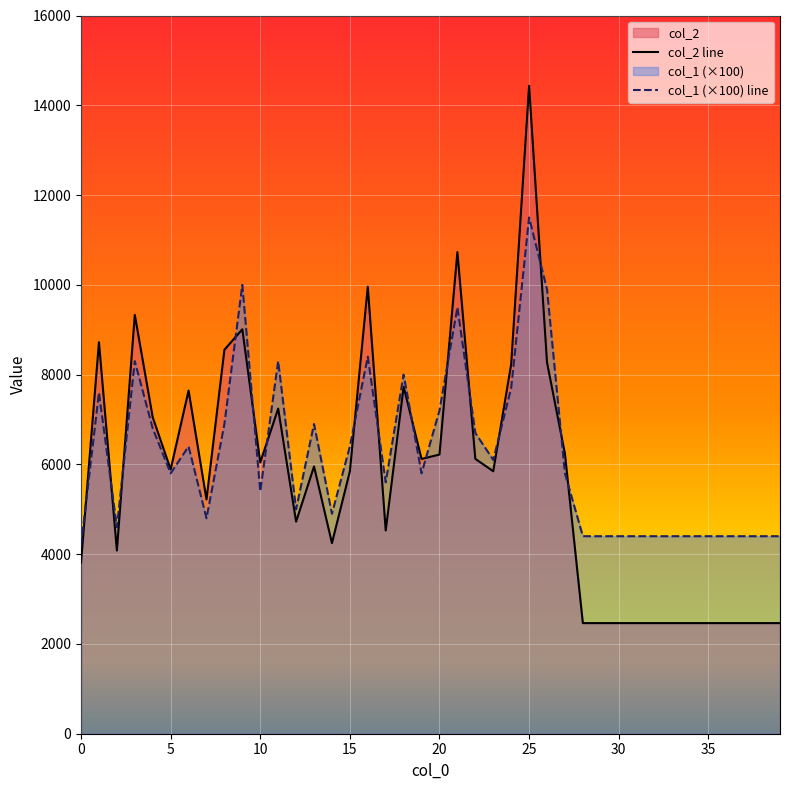

True or false: col_1 (×100) line has a value of 4400 at 37.

True